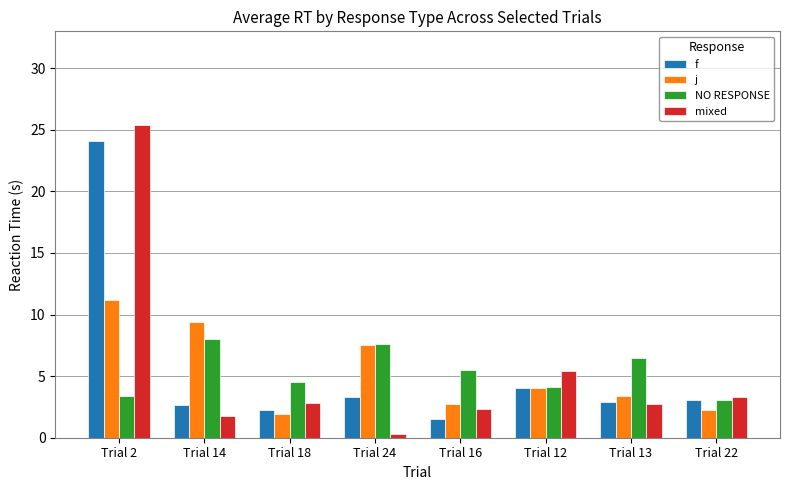

The value of f at Trial 18 is 3.6. True or false?

False